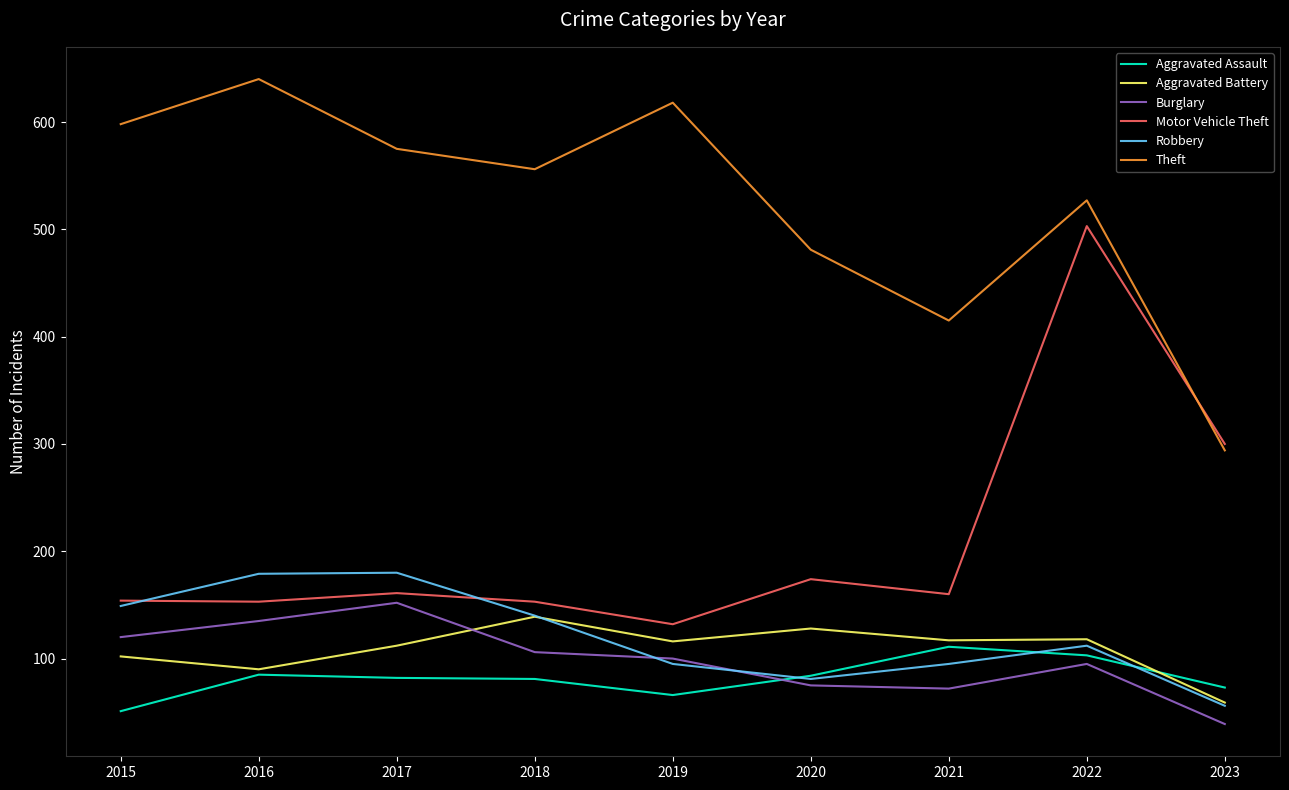

What is the minimum value for Motor Vehicle Theft?

132